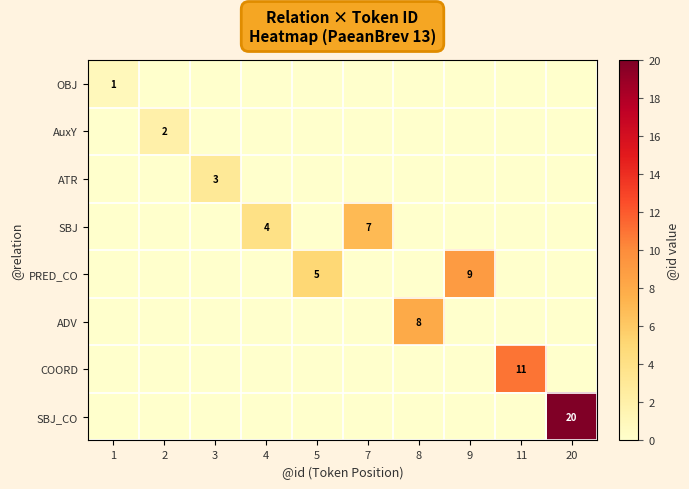

Is the value of PRED_CO at 5 greater than the value of SBJ at 4?

Yes